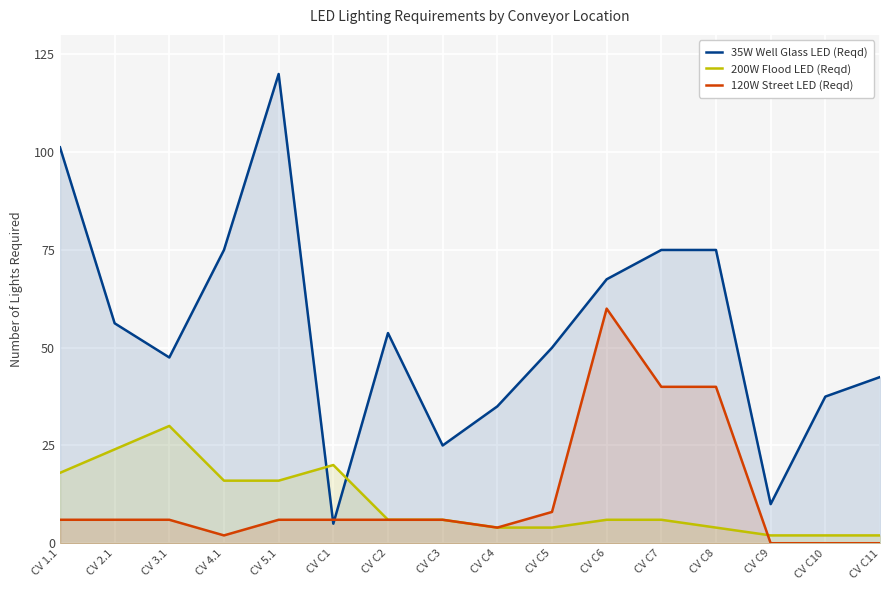

Which category has the lowest value across all series?

CV C9